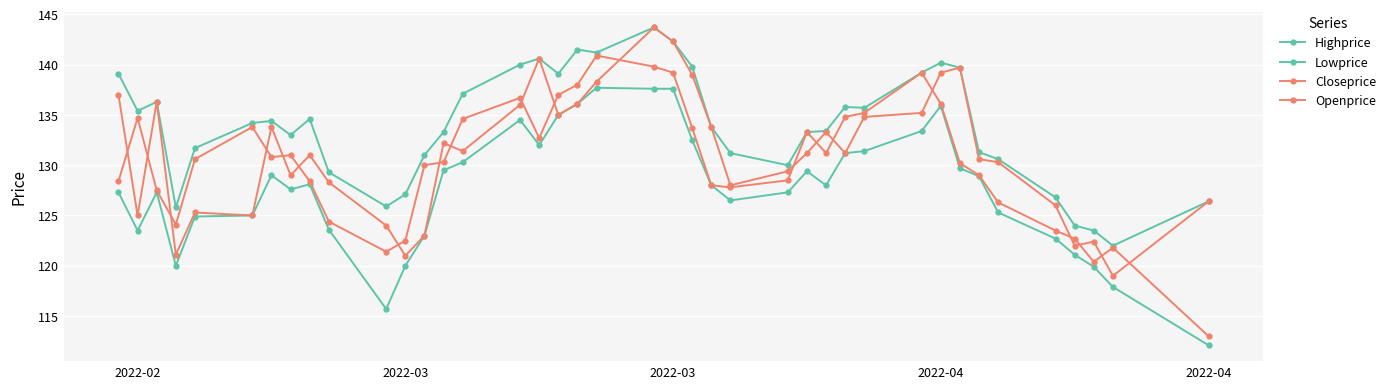

Count the number of categories in the chart.

40